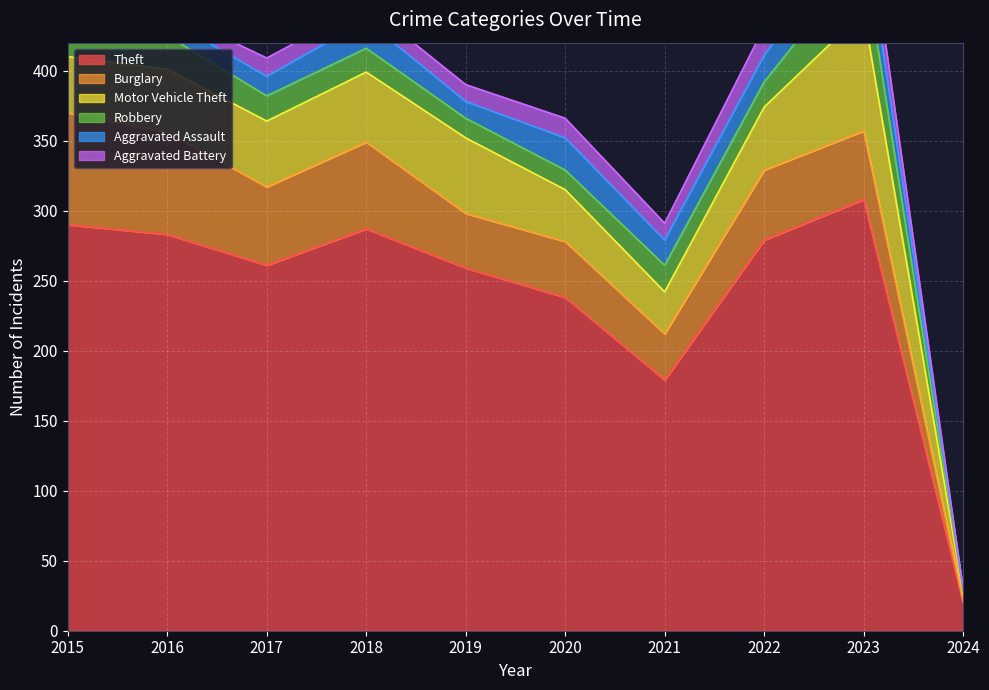

Between 2020 and 2023, which series saw the biggest shift?

Theft